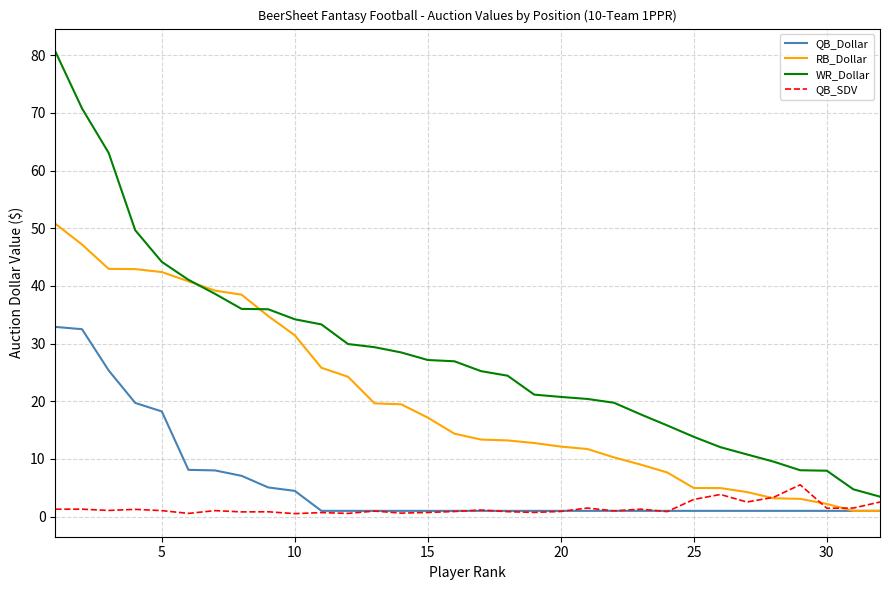

True or false: QB_Dollar and WR_Dollar cross at least once.

False